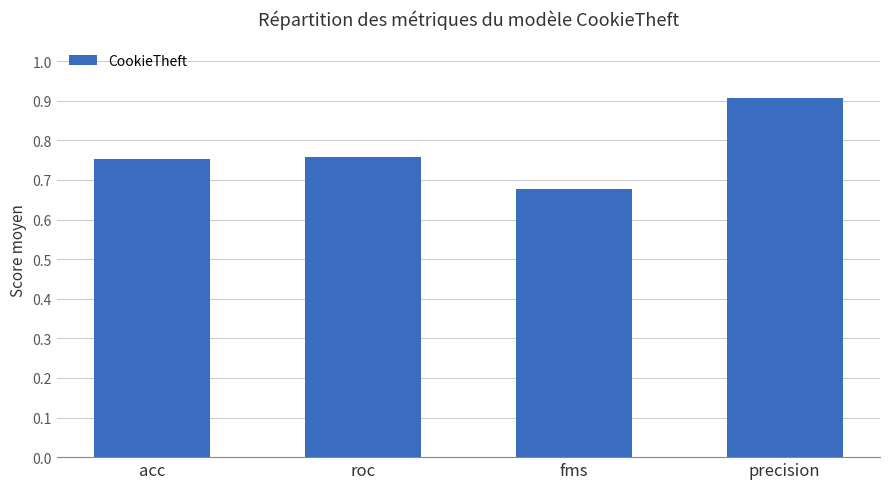

What is the sum of the values at roc and fms?

1.4